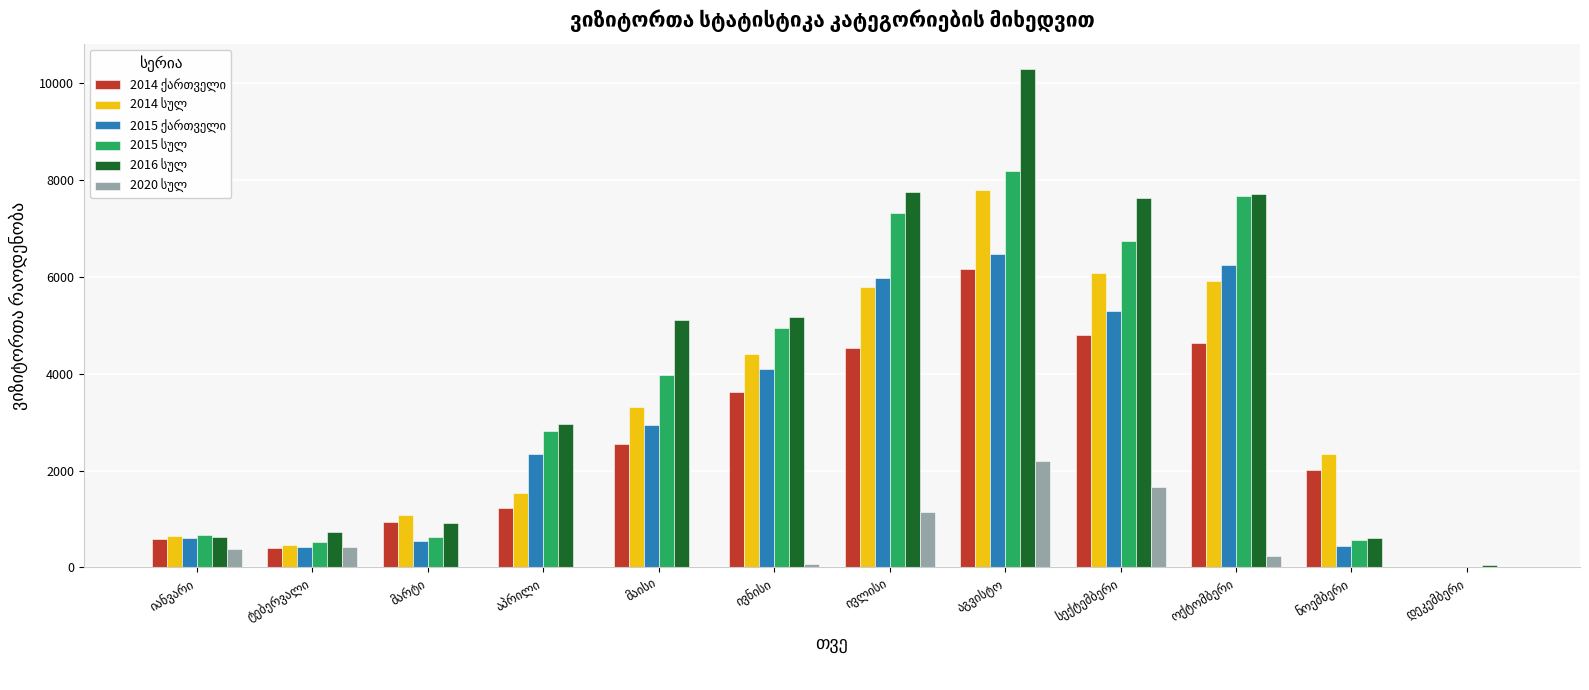

What is the maximum value shown in the chart?

10302